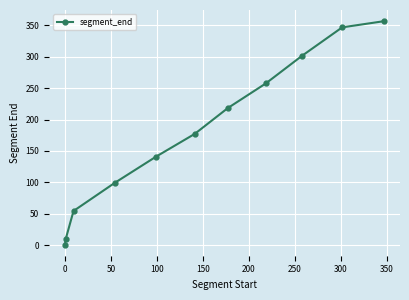

What is the value of the 9th point from the left?

301.3